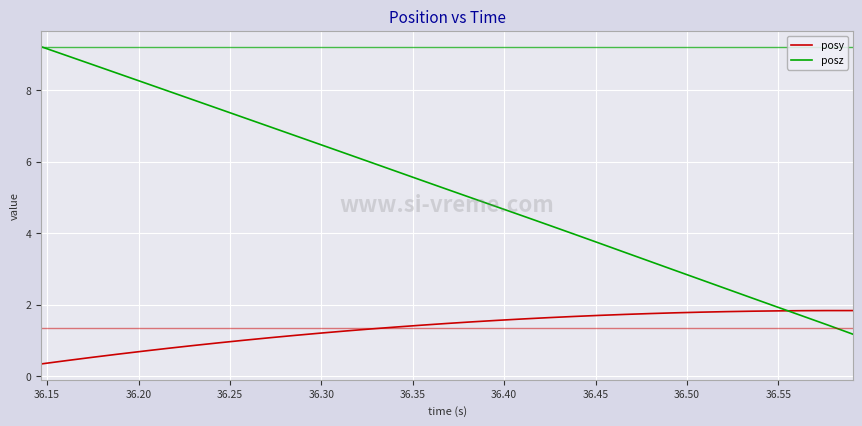

List the series in order of their overall mean, highest first.

posz, posy